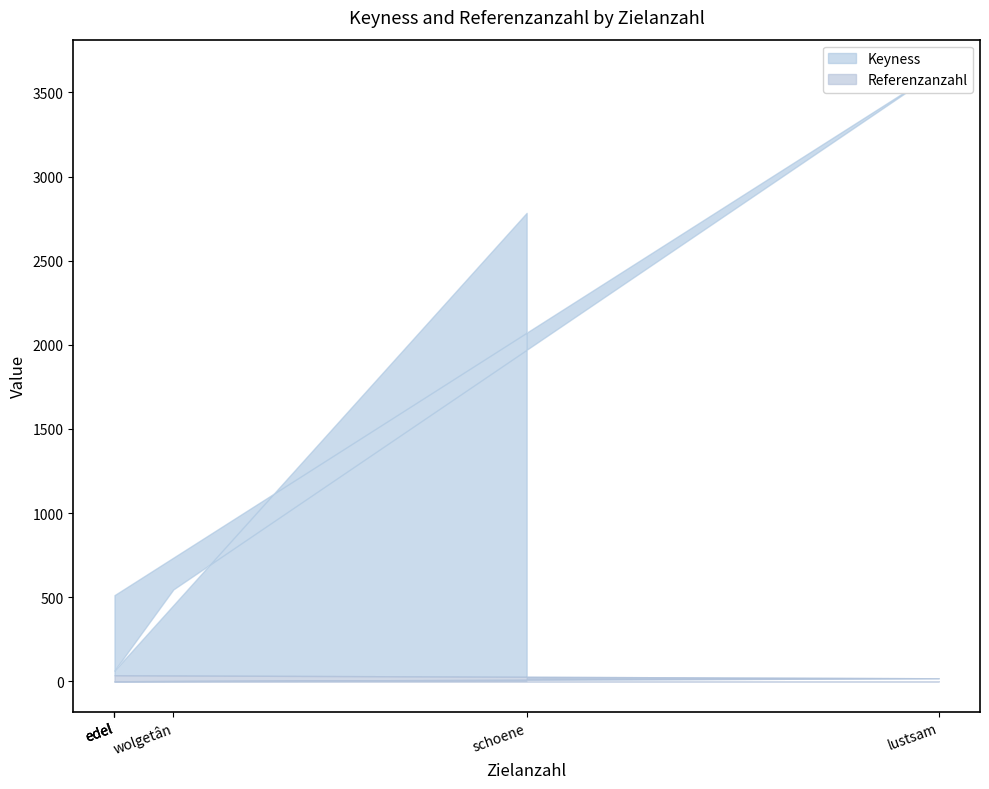

How many values in the Referenzanzahl series exceed 5?

2